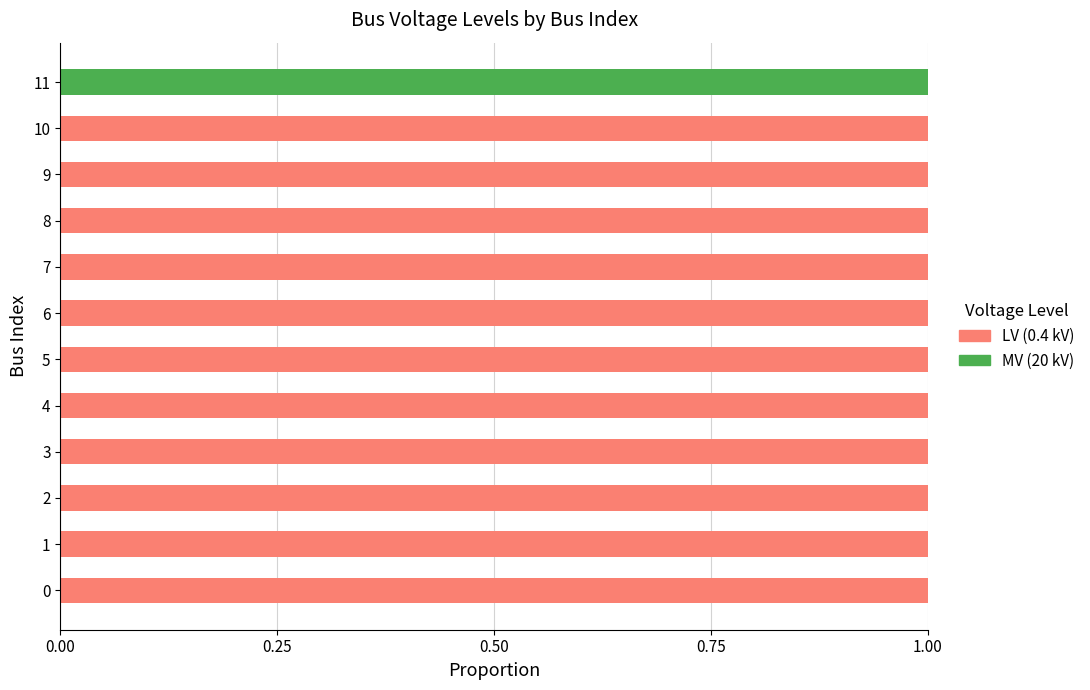

Is it true that LV (0.4 kV) equals 1 at 4?

True